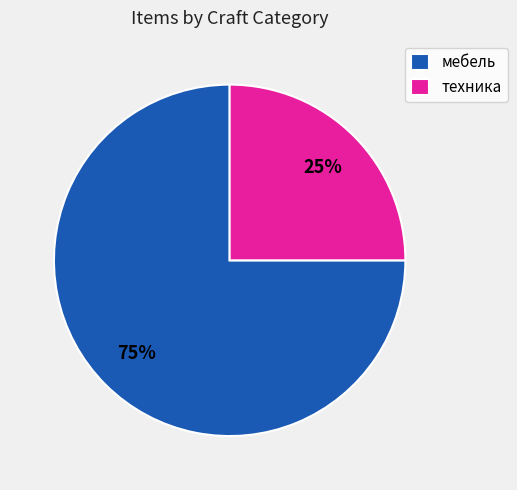

The мебель slice represents 67% of the pie. True or false?

False